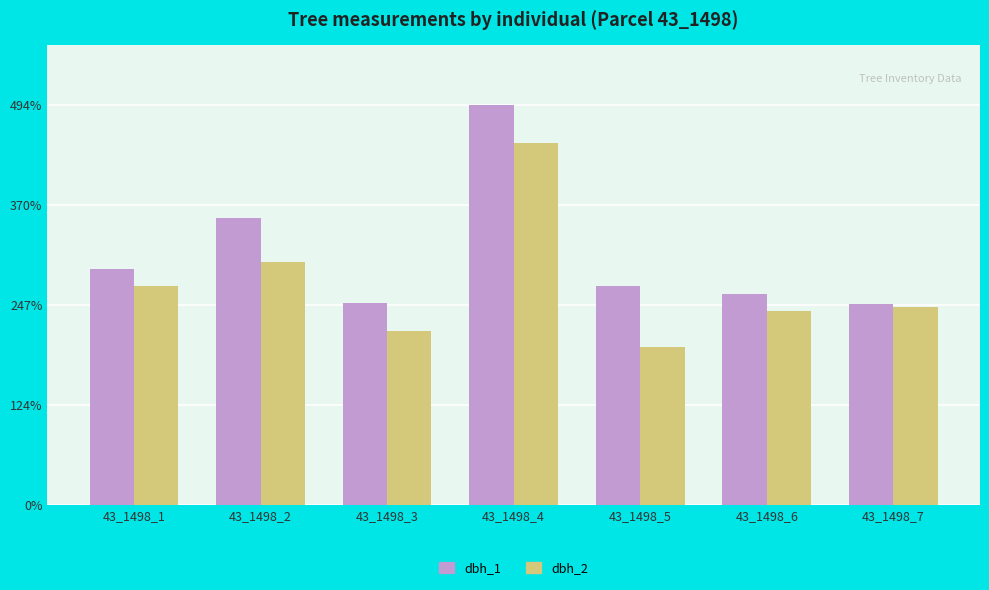

Rank the series by their maximum value, from lowest to highest.

dbh_2, dbh_1